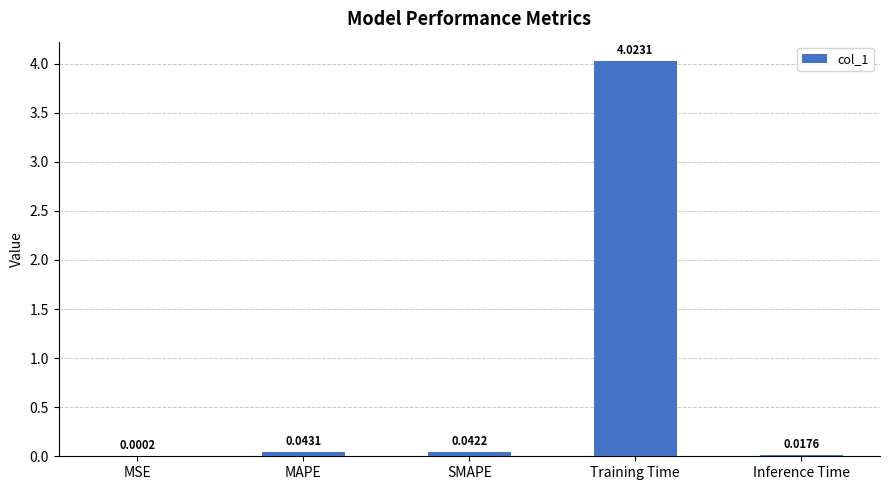

What is the sum of all values?

4.1